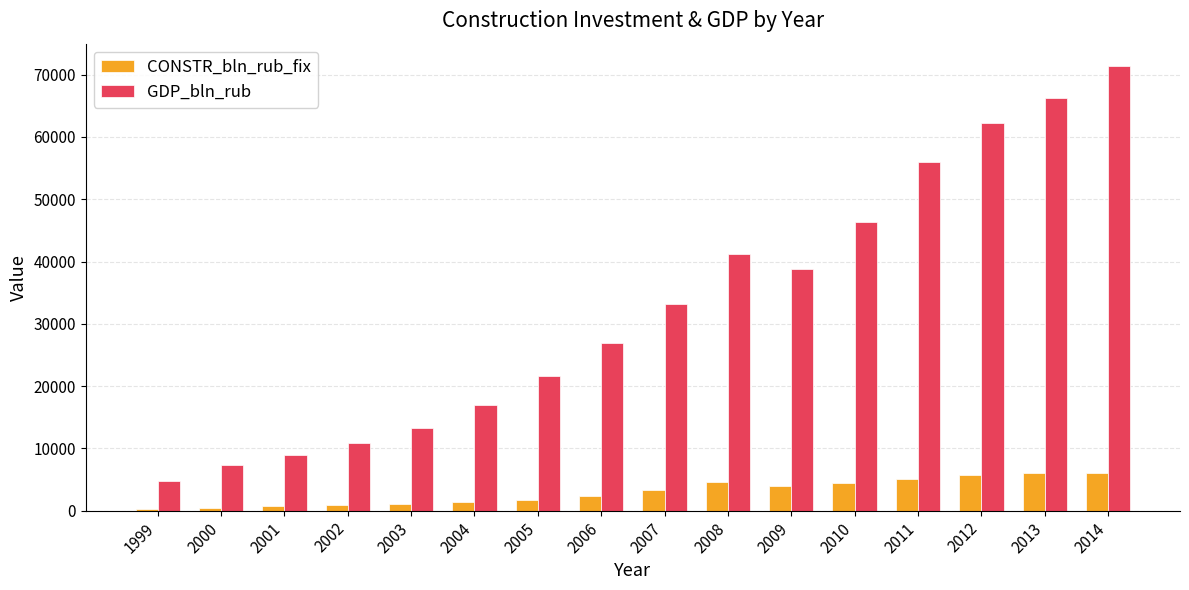

What value does the GDP_bln_rub series have at 2011?

55967.0